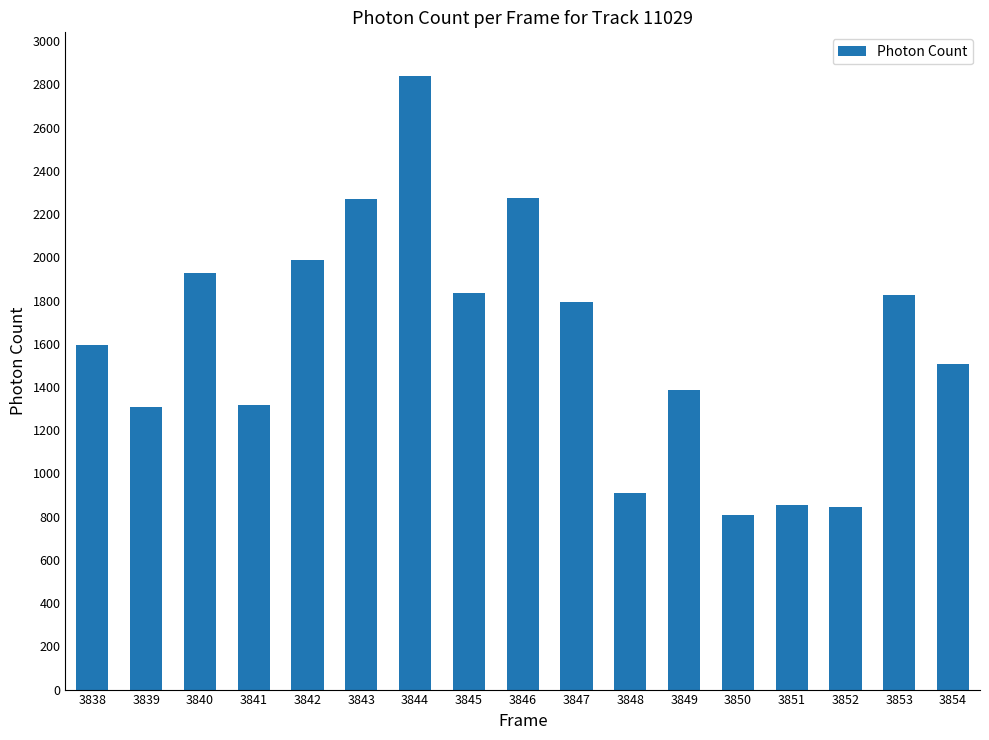

What is the maximum value shown in the chart?

2840.8